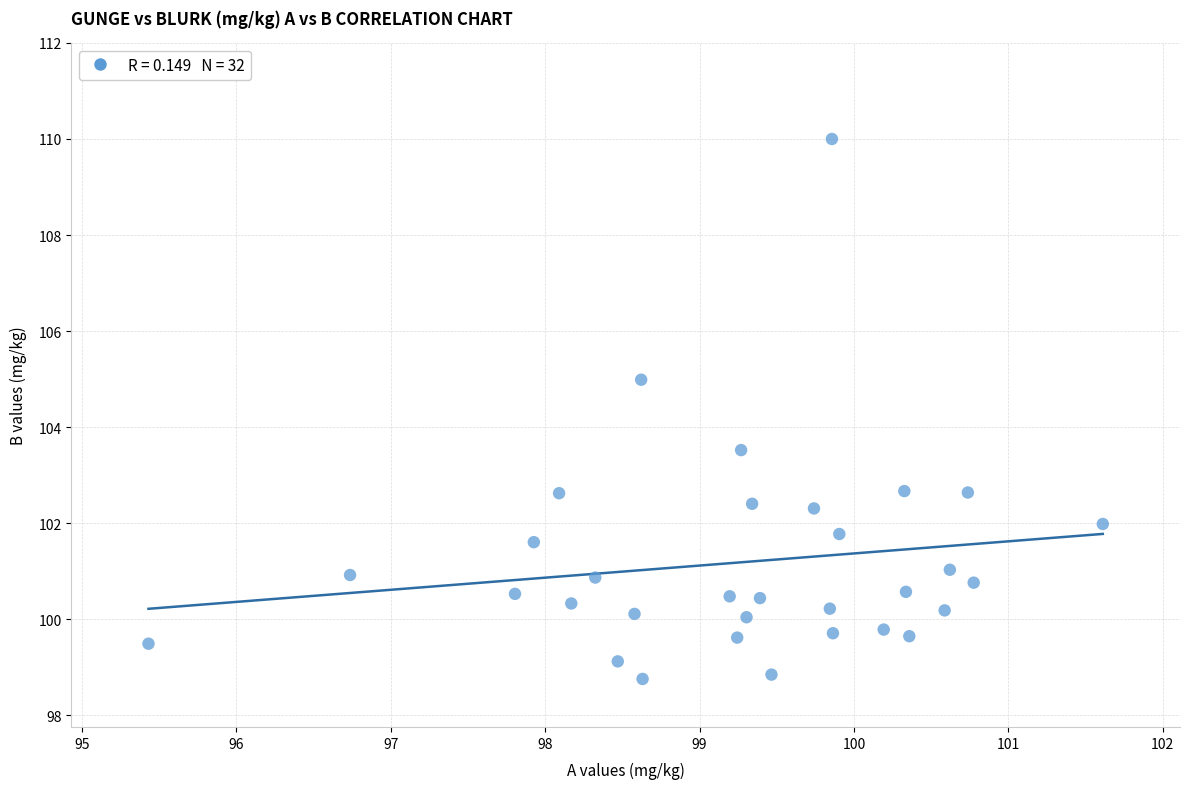

What Y value in the scatter plot is closest to 104?

103.5